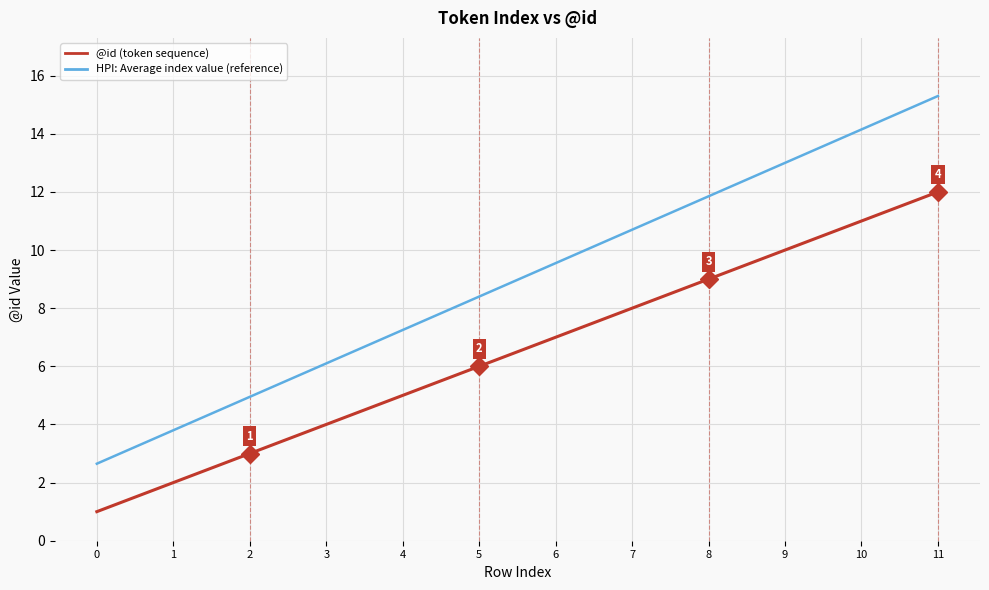

What are all the series names shown in the legend?

@id (token sequence), HPI: Average index value (reference)